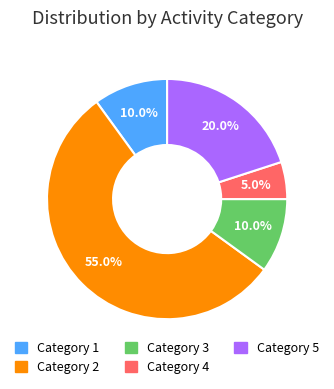

Do Category 2 and Category 4 together represent more than half of the pie?

Yes